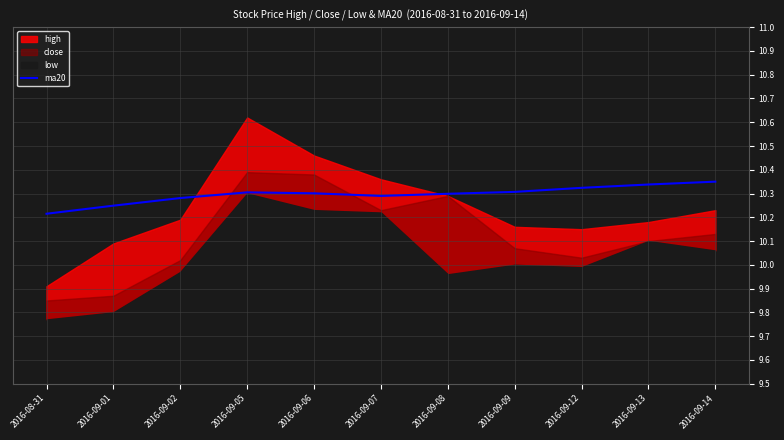

What is the label of the 6th point from the right?

2016-09-07